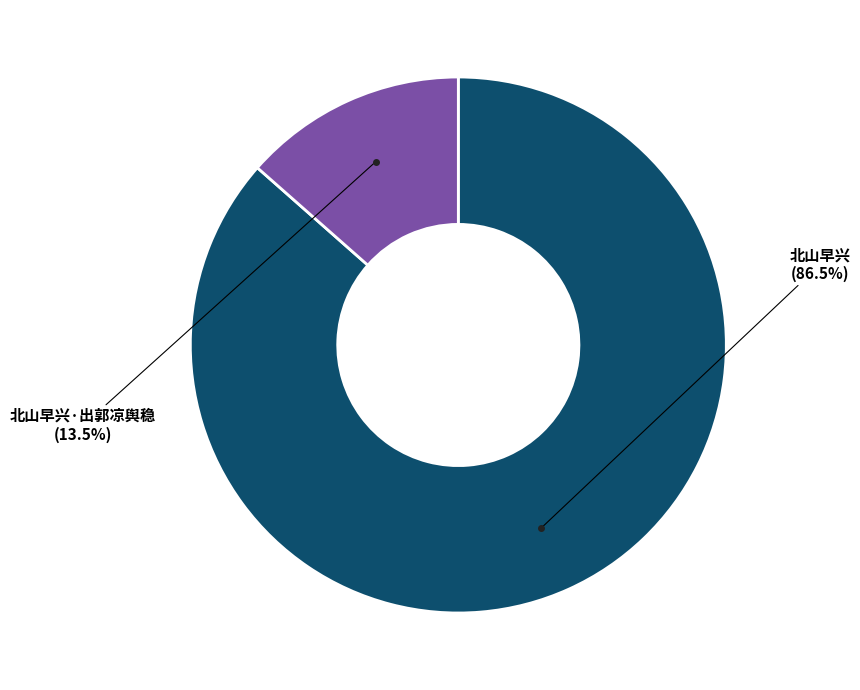

Is there any slice that represents more than half of the pie?

Yes